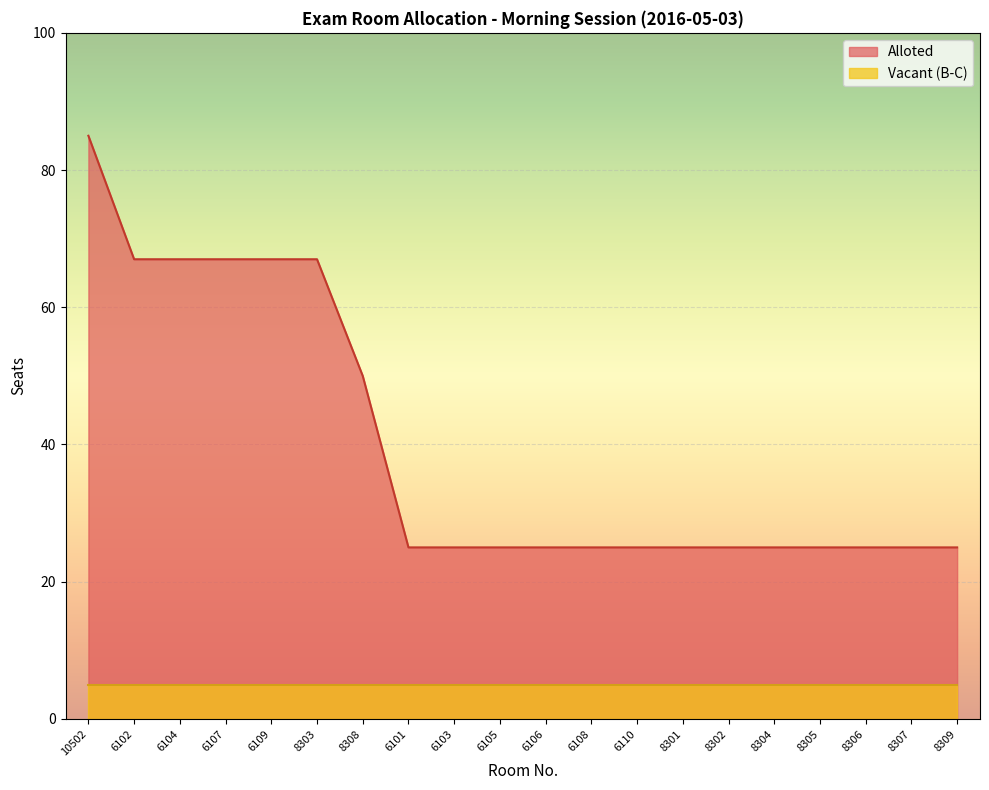

True or false: the data shows 17 at 8304.

False